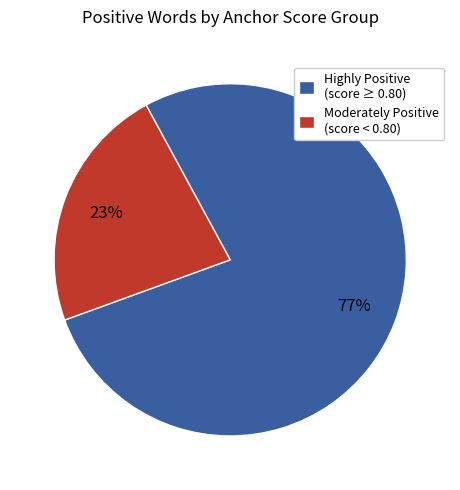

What percentage is the Moderately Positive (score < 0.80) slice, to the nearest percent?

23%